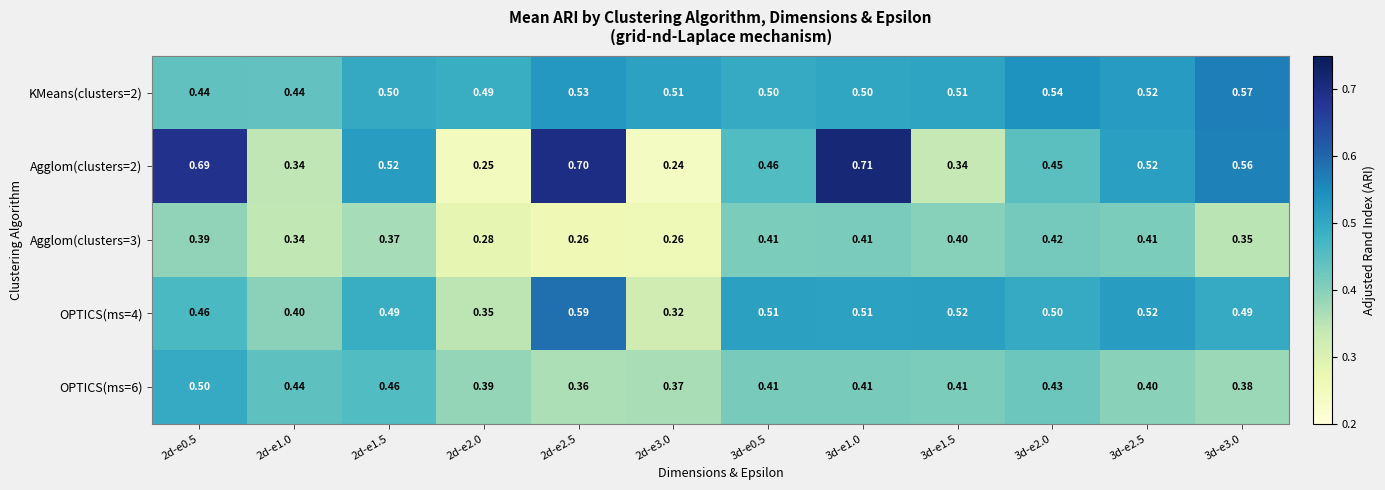

Is the value of Agglom(clusters=2) at 2d-e3.0 greater than the value of KMeans(clusters=2) at 3d-e1.5?

No